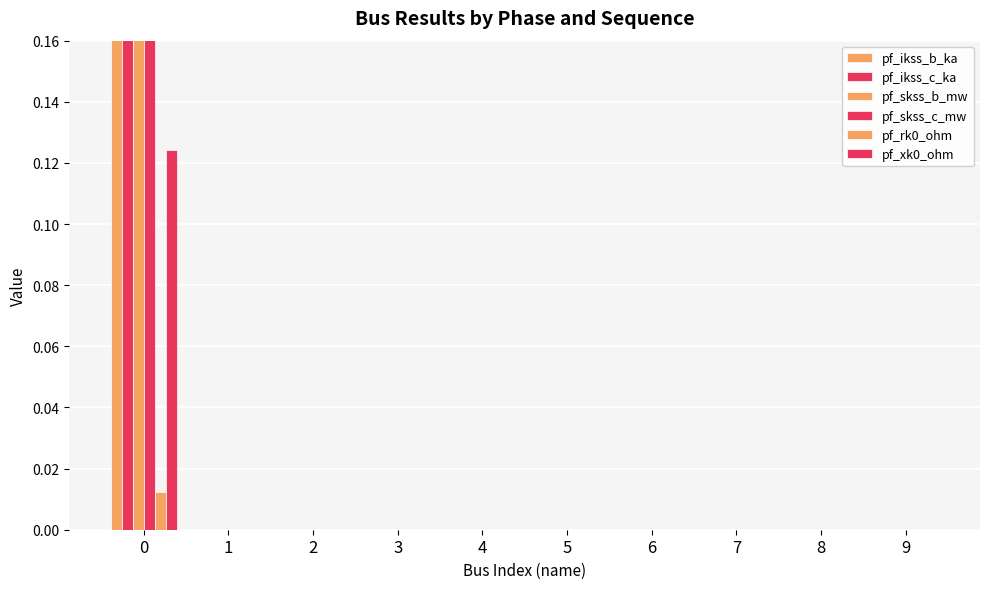

List the series in order of their peak value, highest first.

pf_skss_b_mw, pf_skss_c_mw, pf_ikss_b_ka, pf_ikss_c_ka, pf_xk0_ohm, pf_rk0_ohm